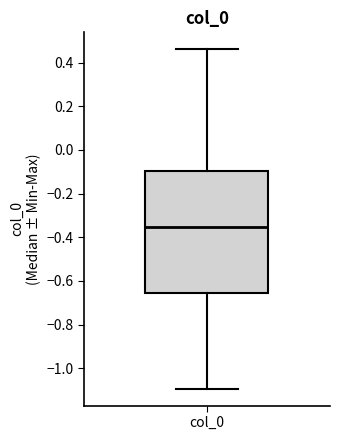

Where does the upper whisker of the box for col_0 end on the y-axis? The values are not printed on the chart, so give them approximately, as read against the axis.

0.46